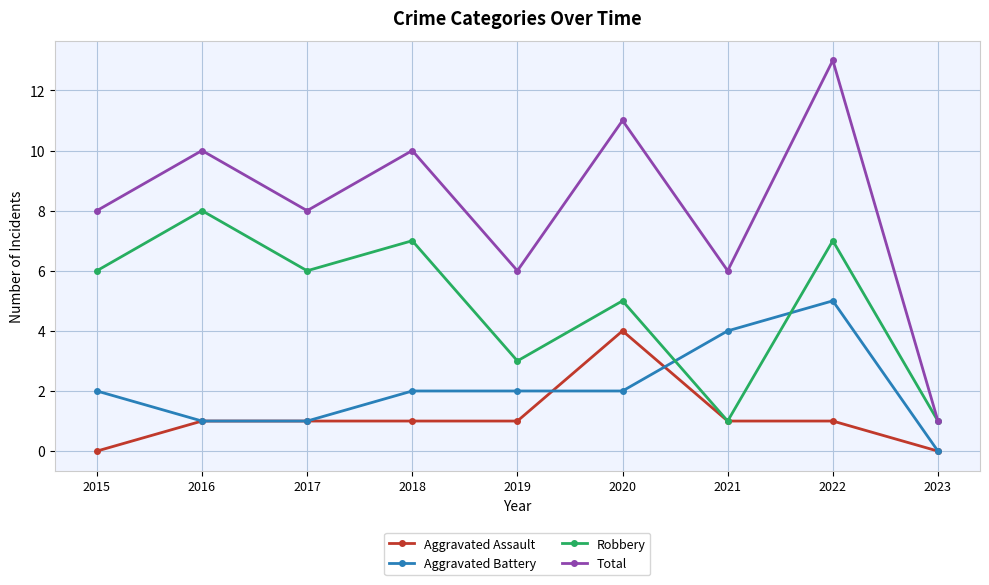

Count the Aggravated Assault values in the range 1 to 2.

6